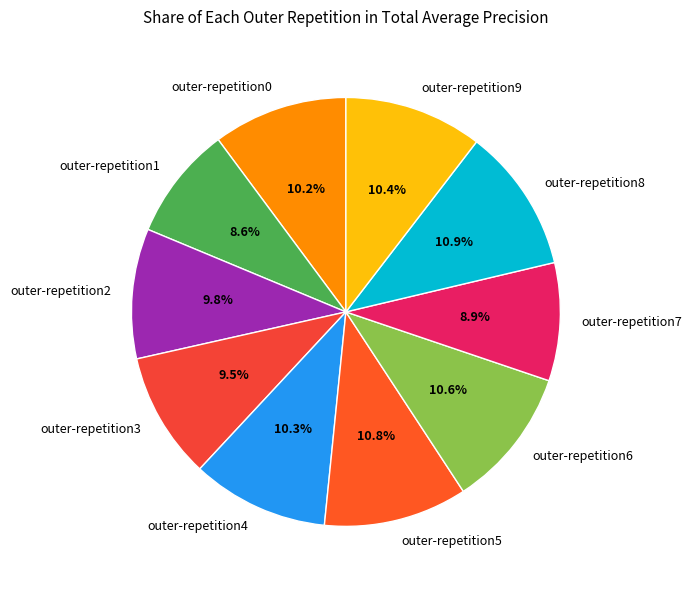

To the nearest percent, what is the difference between the outer-repetition6 and outer-repetition7 slice percentages?

2%